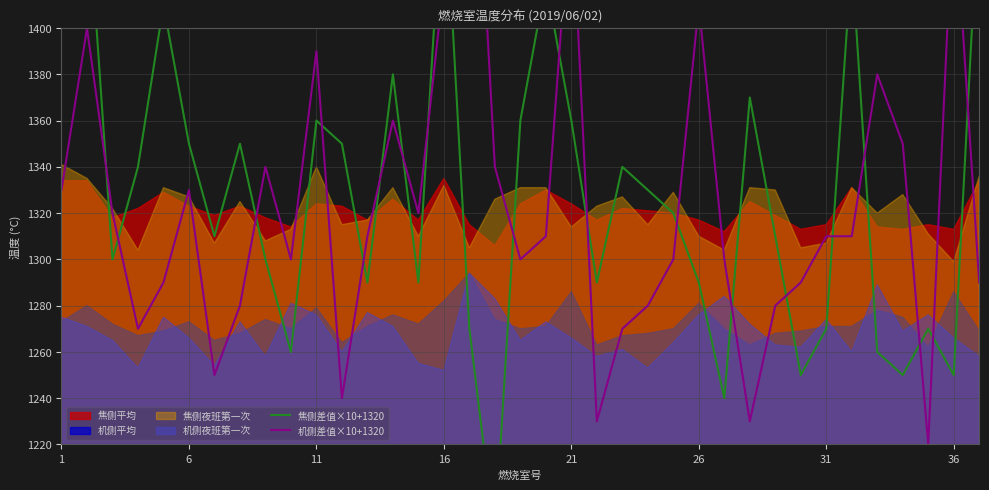

Which series has the largest range (max minus min)?

机侧差值×10+1320